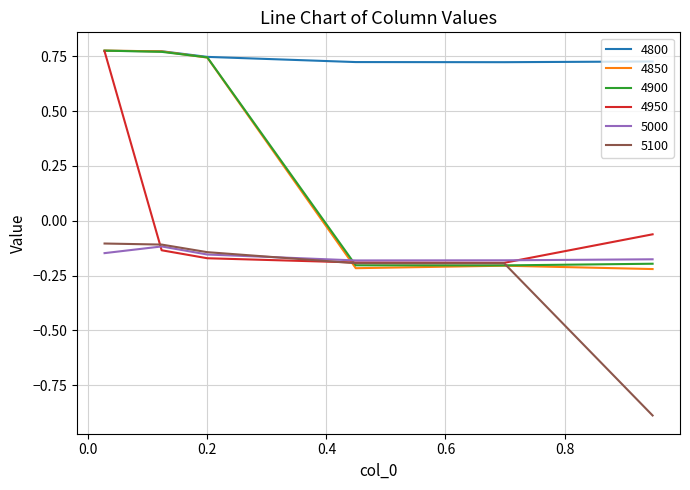

Which series has the largest range (max minus min)?

4850